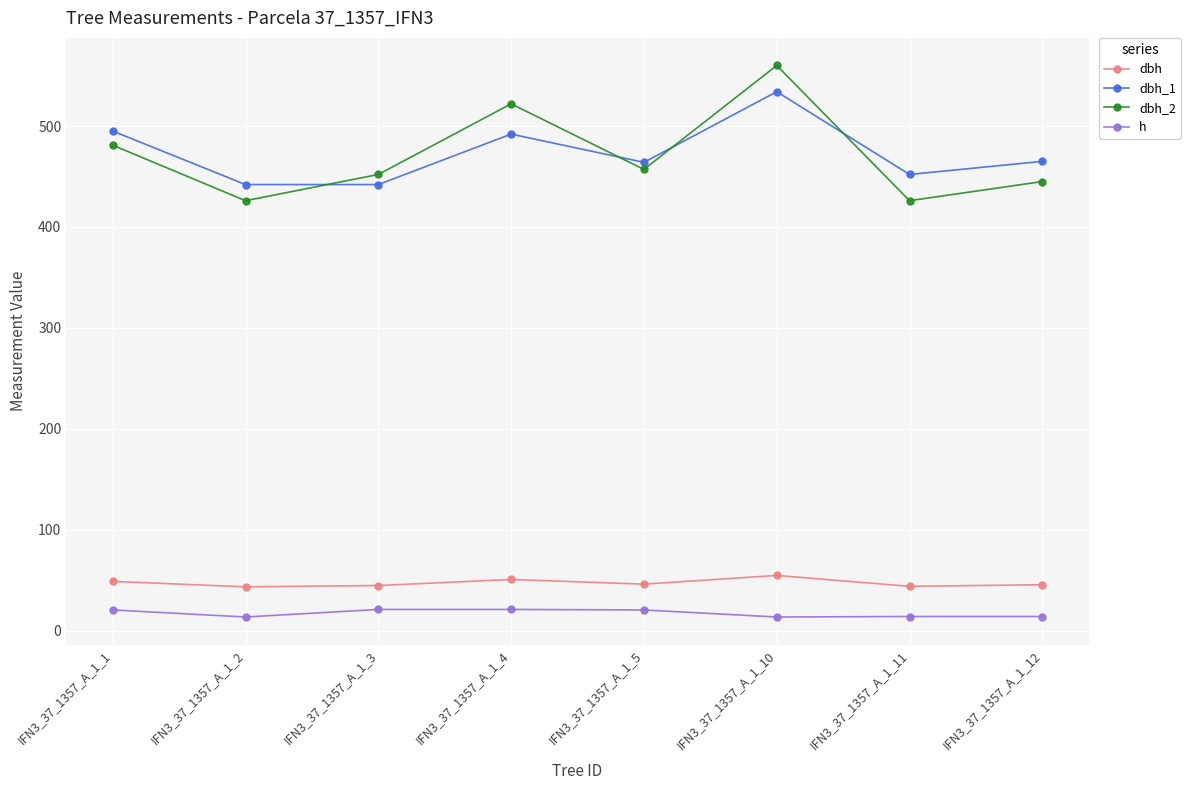

Does the chart have visible grid lines?

Yes